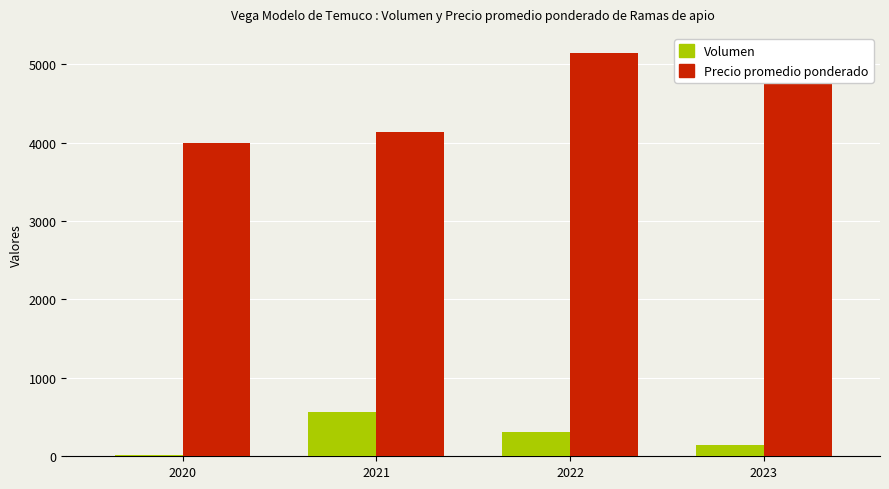

Is it true that Volumen equals 565.0 at 2021?

True